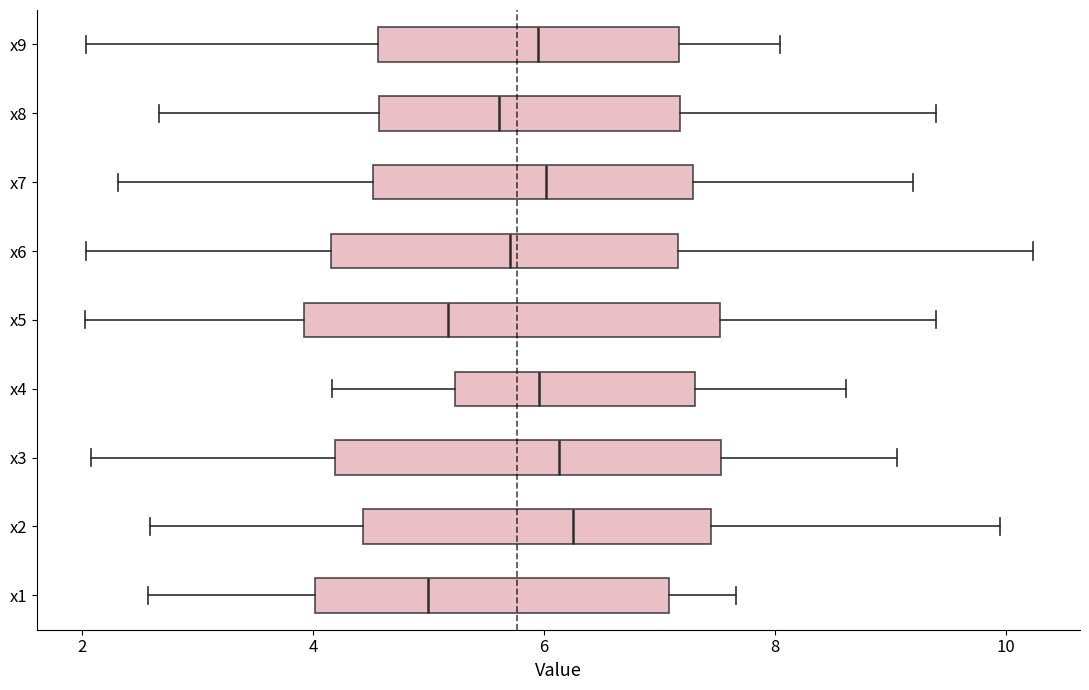

Where does the left whisker of the box for x3 end on the x-axis? The values are not printed on the chart, so give them approximately, as read against the axis.

2.0